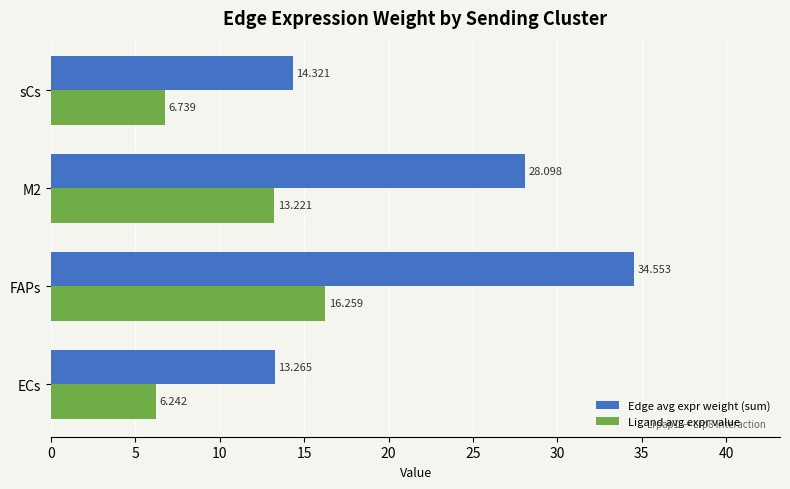

At which label does Edge avg expr weight (sum) reach its minimum?

ECs